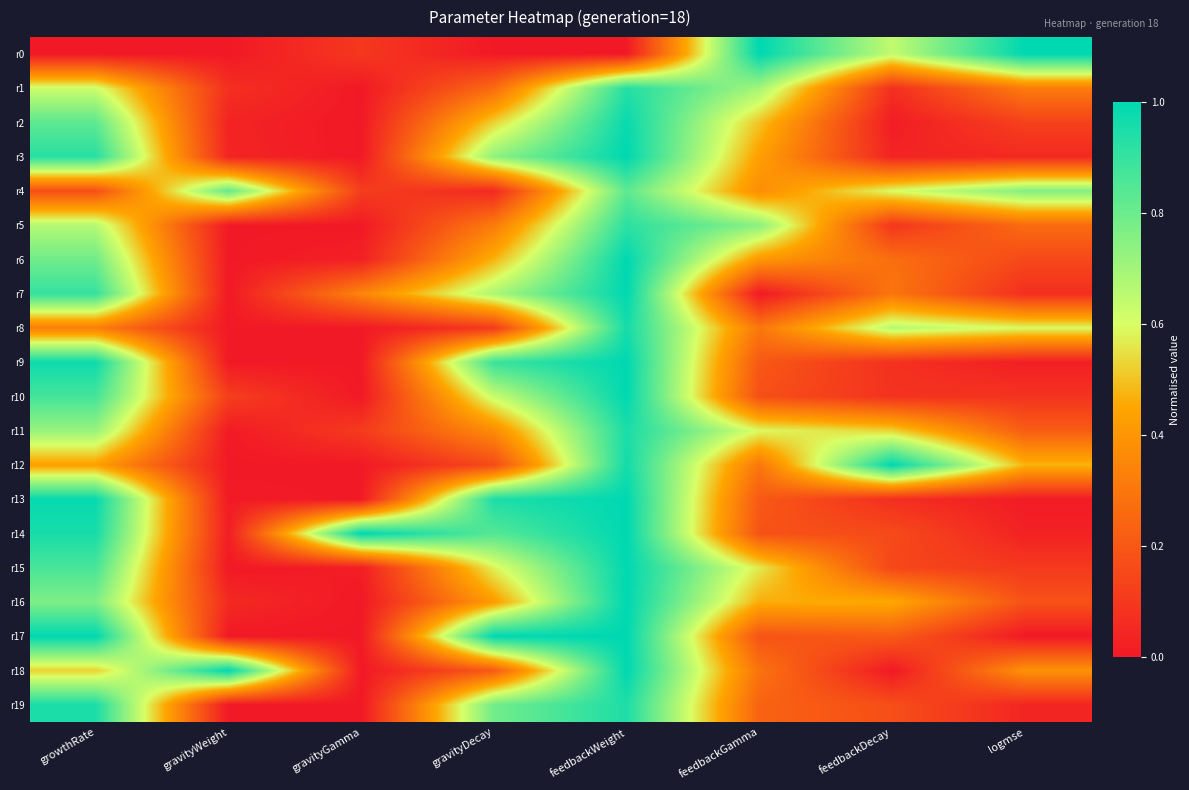

Which series has the largest range (max minus min)?

r0